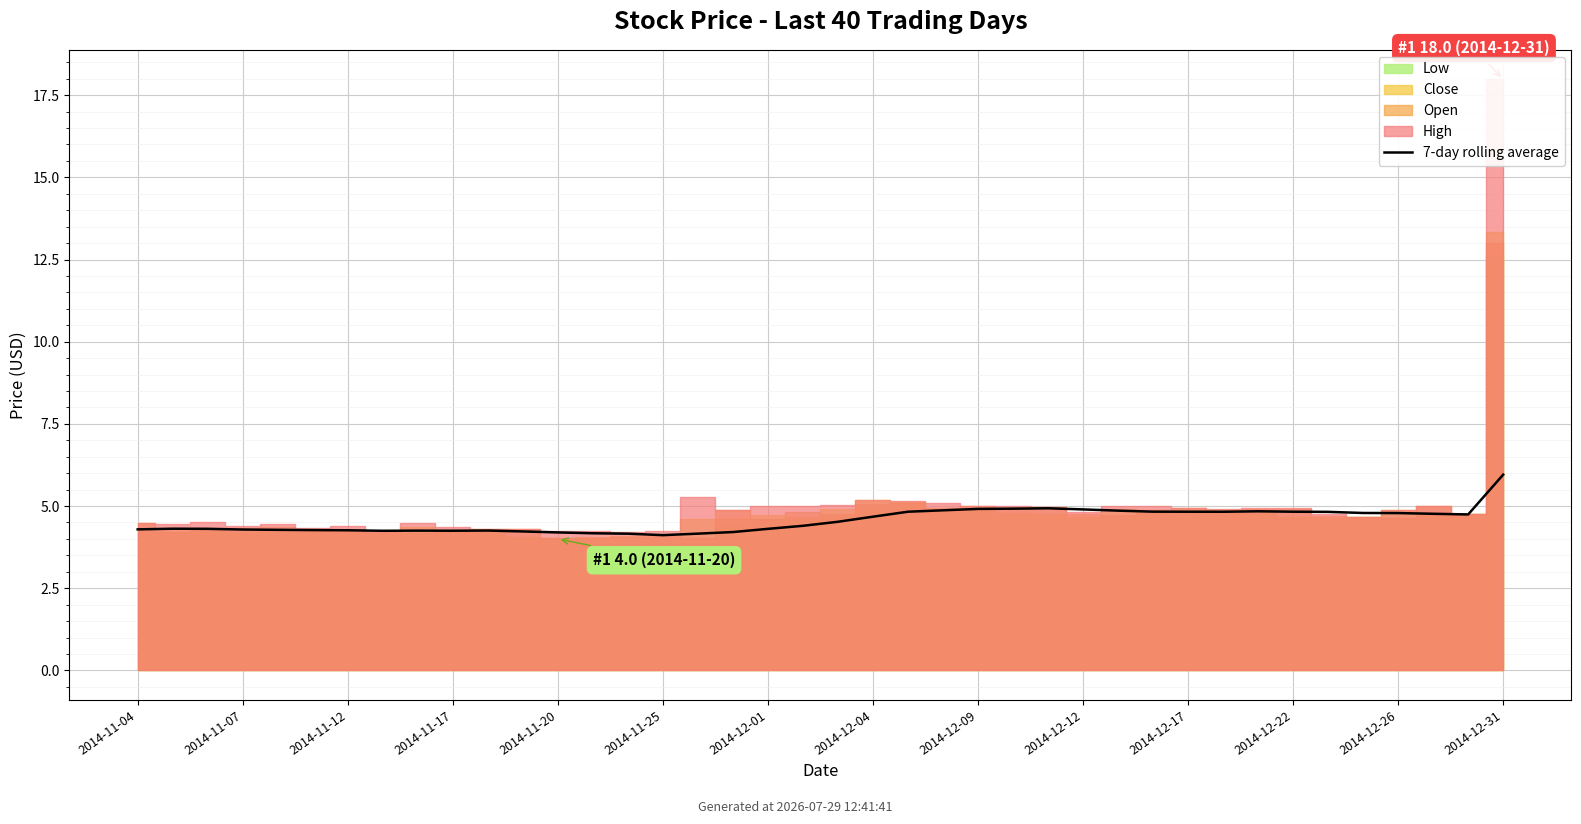

How many points are higher than both their immediate neighbors (excluding endpoints)?

5